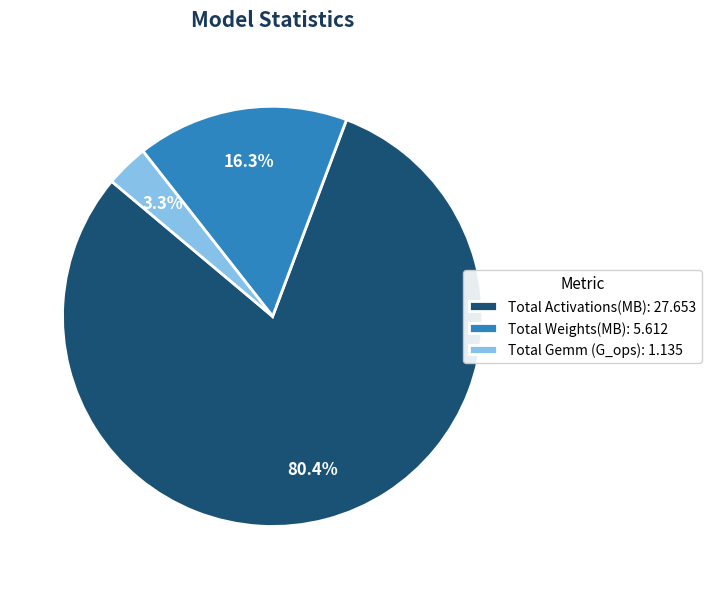

Which has a higher value, Total Activations(MB): or Total Weights(MB):?

Total Activations(MB):